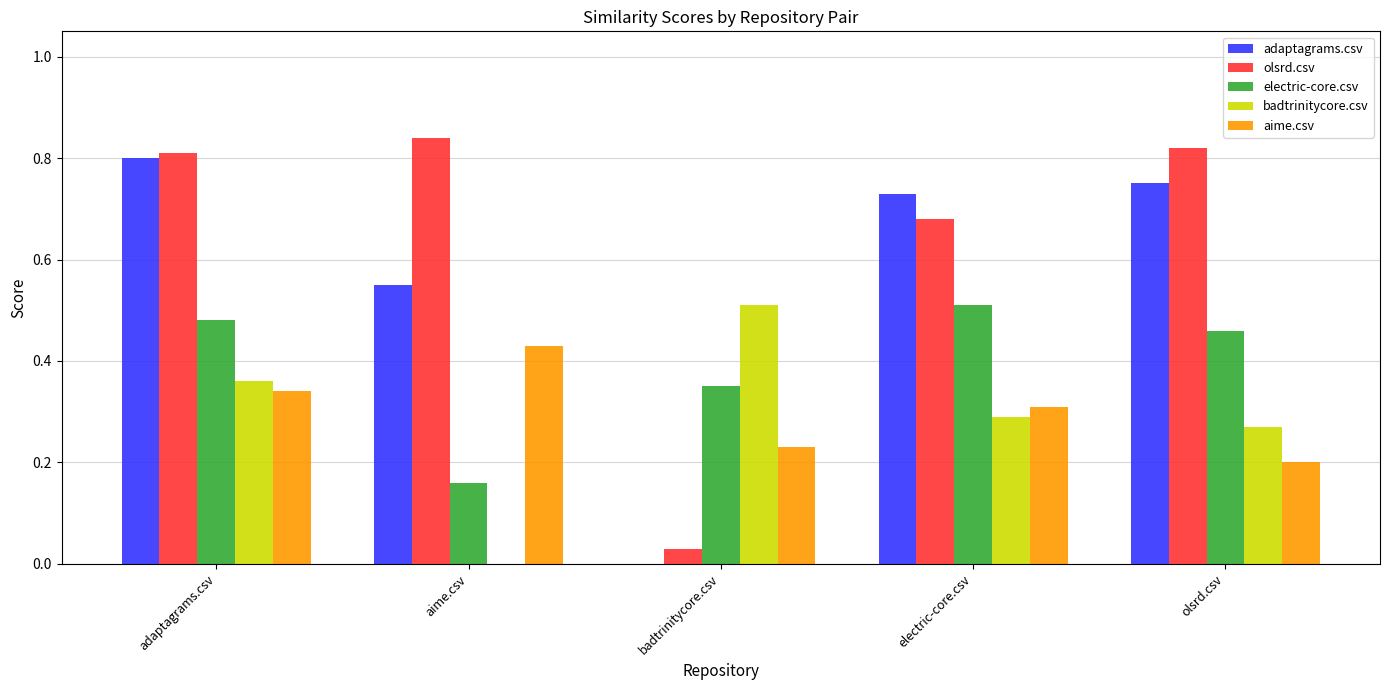

What are all the series names shown in the legend?

adaptagrams.csv, olsrd.csv, electric-core.csv, badtrinitycore.csv, aime.csv